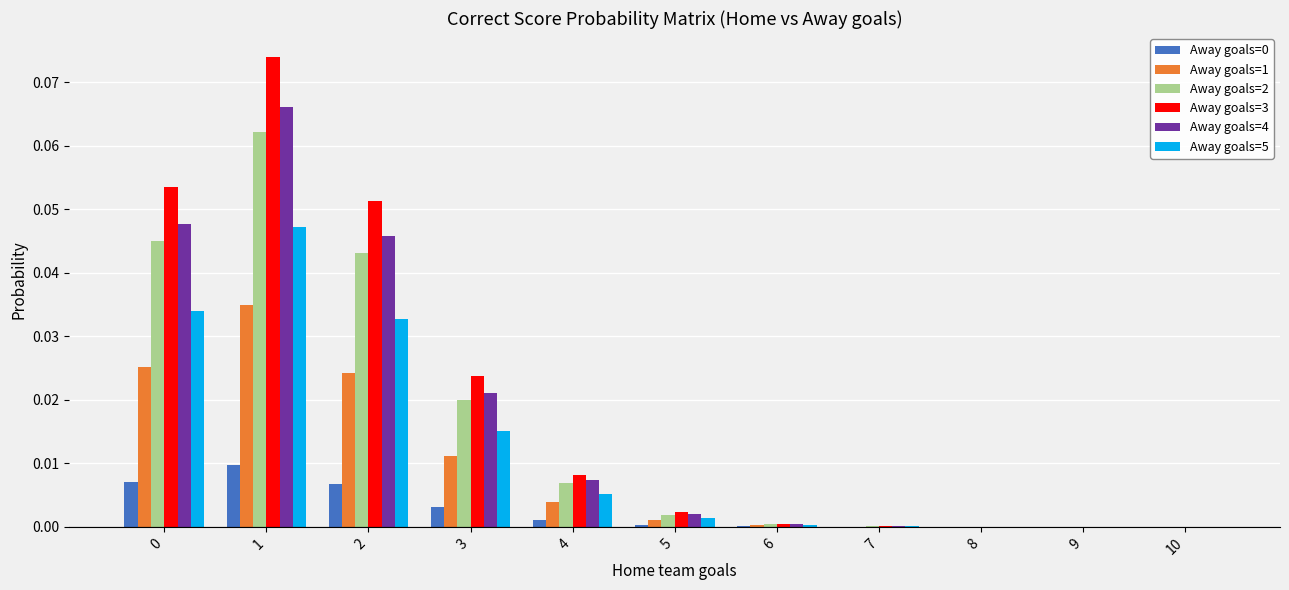

At which label does Away goals=3 reach its peak?

1